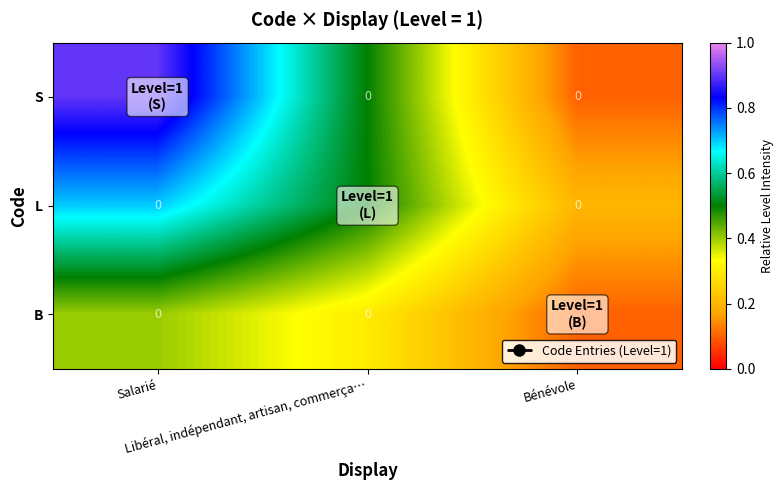

What is the difference between the highest and lowest values at Bénévole?

0.1